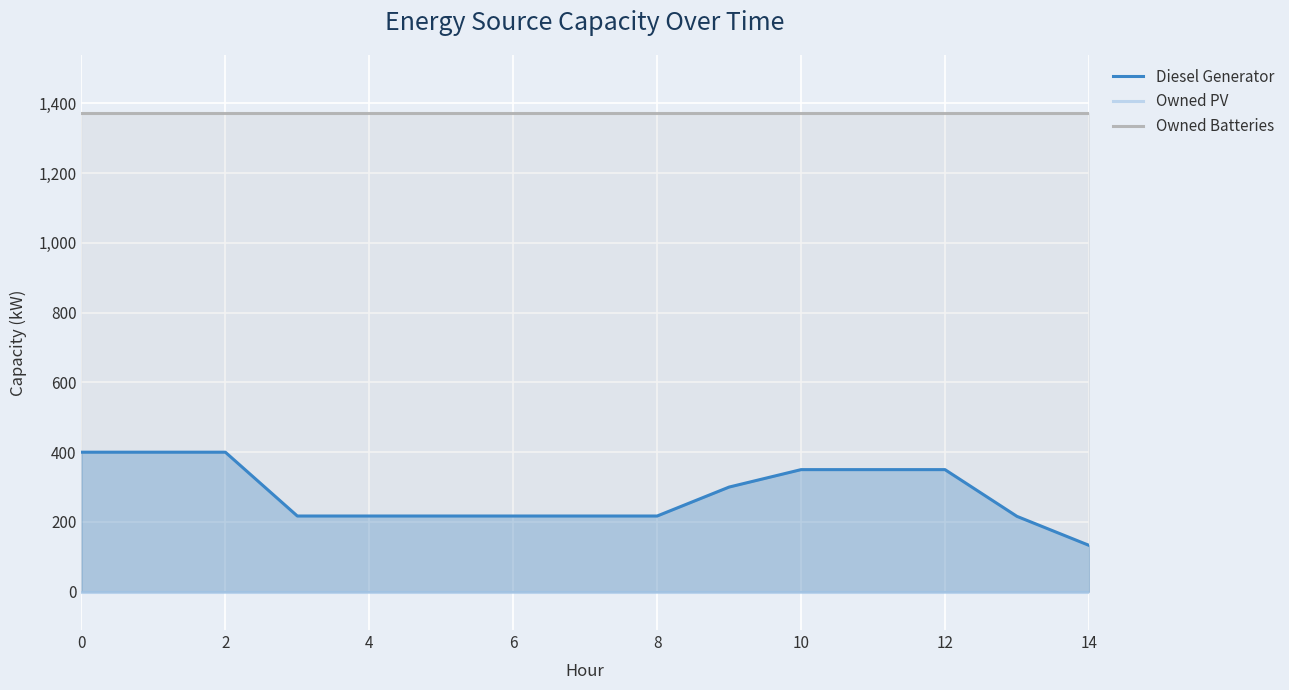

Between 11 and 10, which is larger?

11